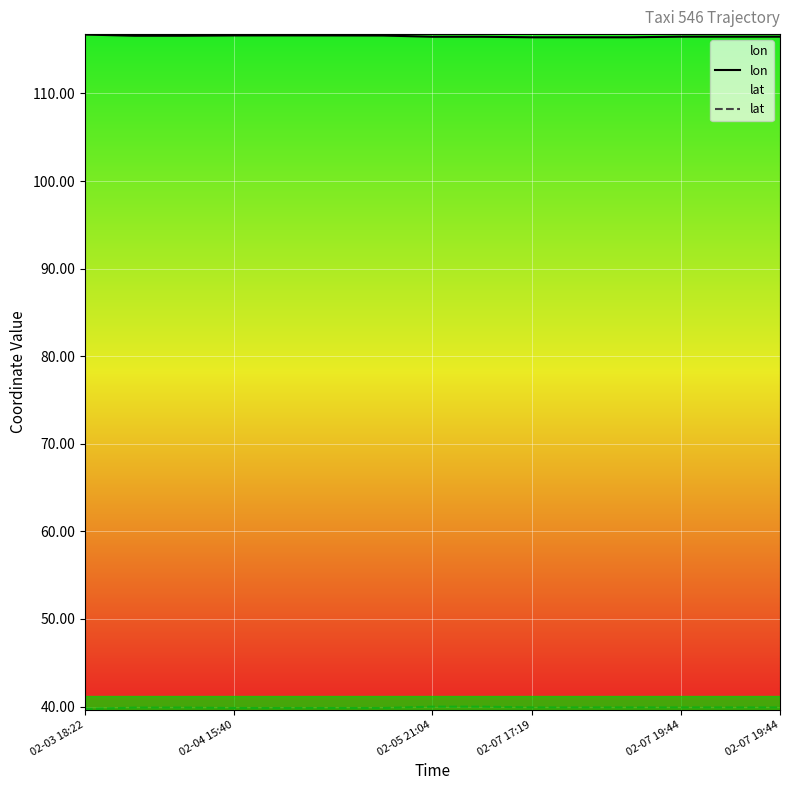

True or false: lat has more than 2 interior local peaks.

False